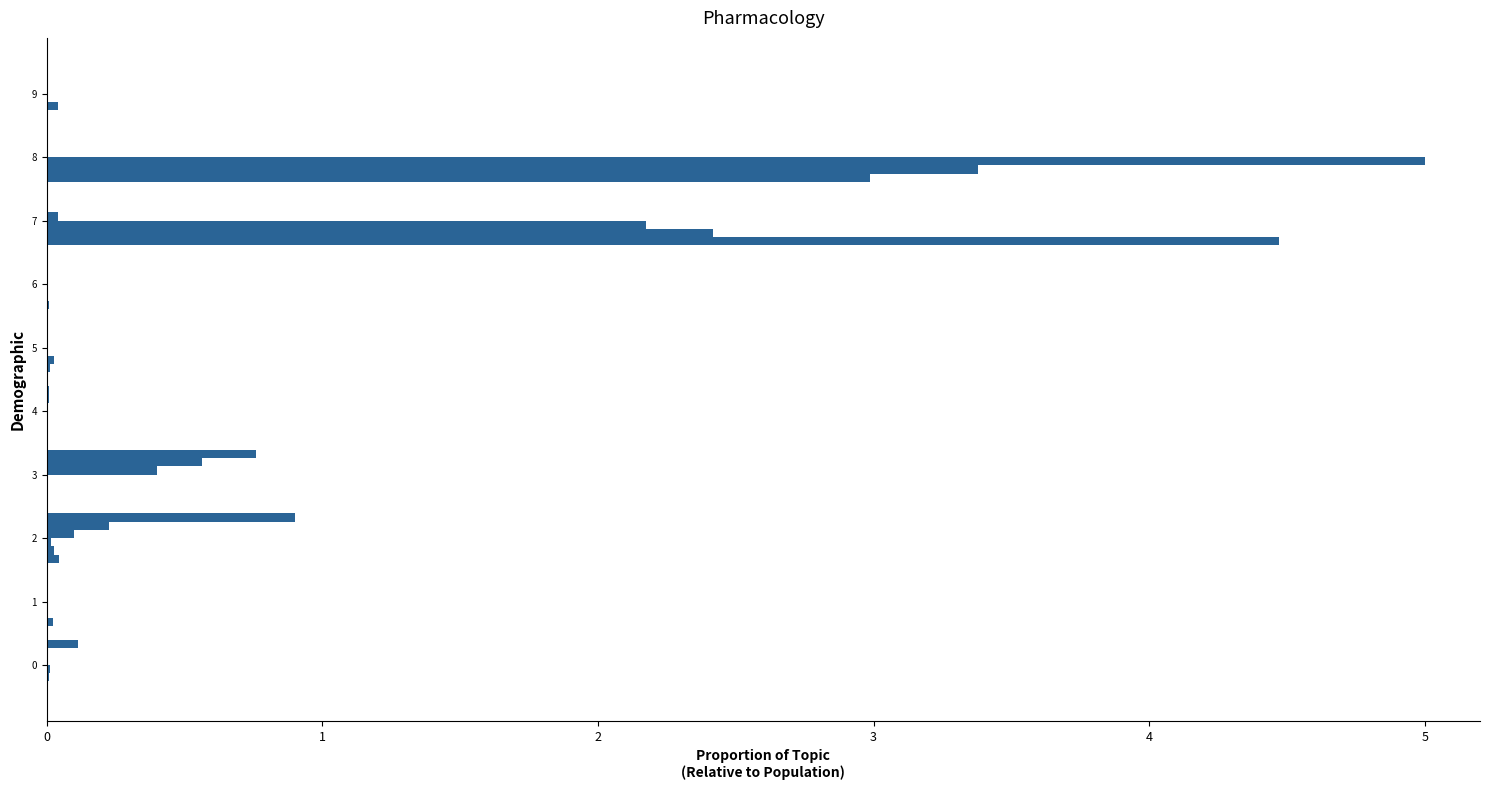

Between 0 and 6, which is larger?

6